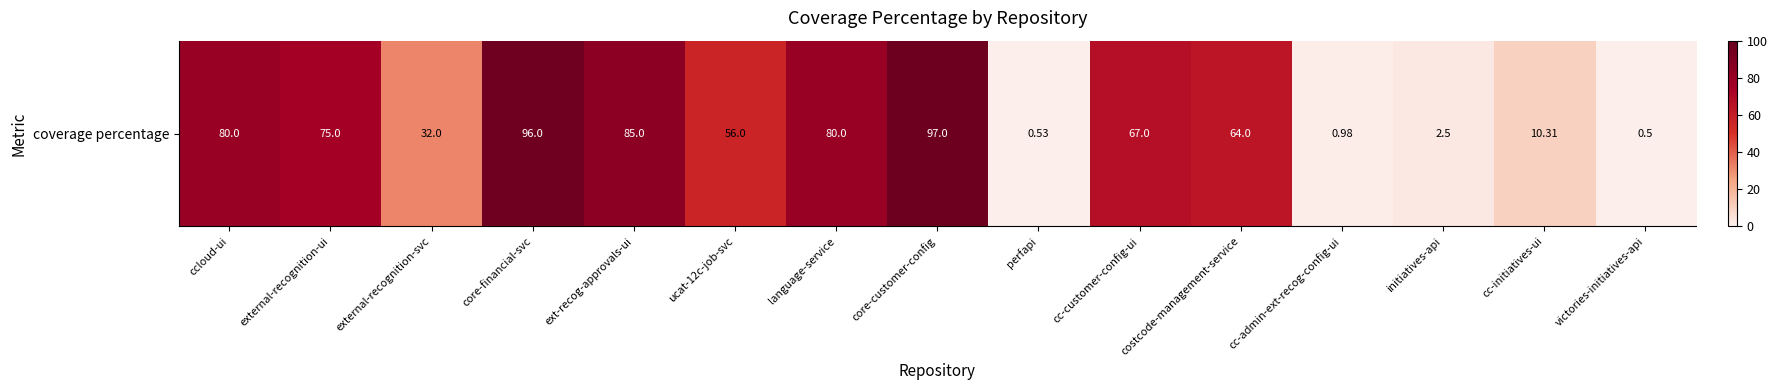

What is the ratio of the value at ccloud-ui to the value at cc-customer-config-ui?

1.2